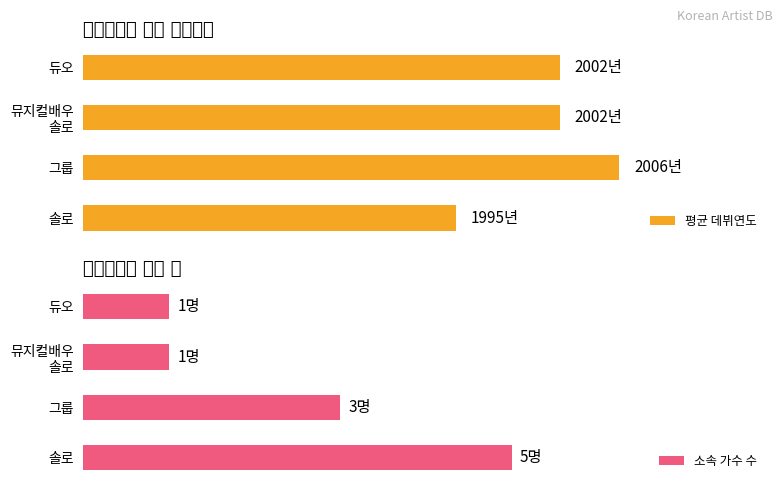

How many values in the 소속 가수 수 series are below 3?

2